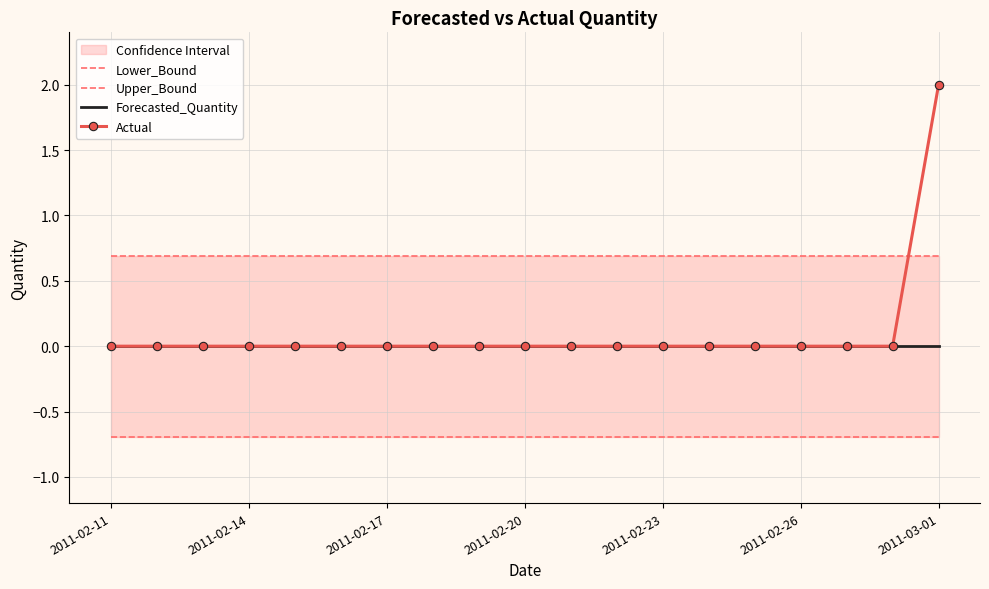

How many values in Actual are above zero?

1